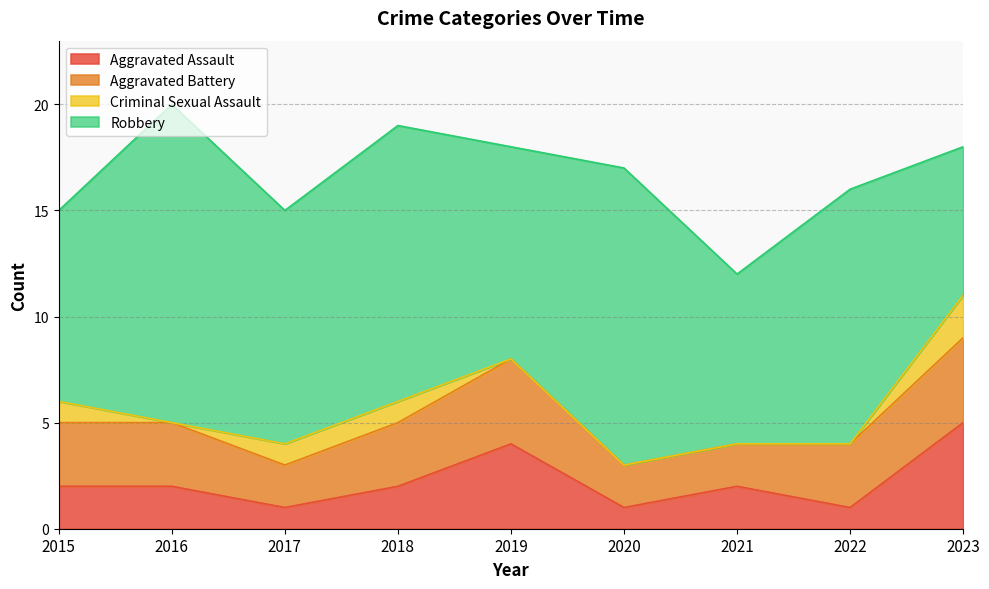

What is the value of the Aggravated Battery point at the 4th from the left?

3